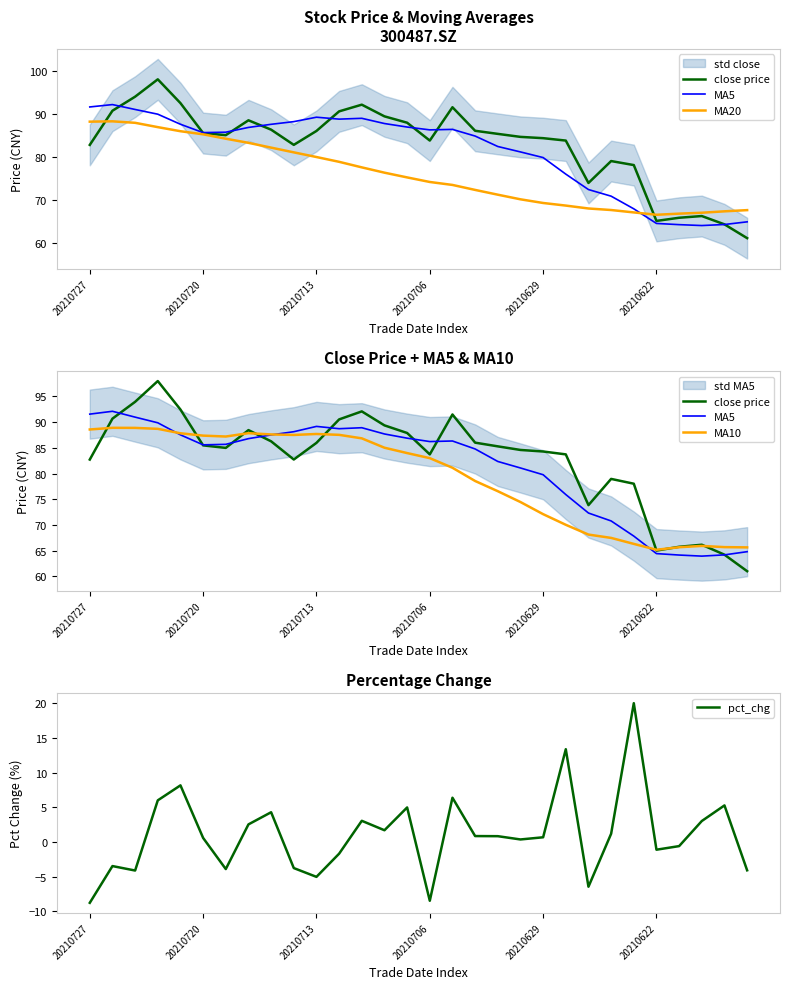

True or false: pct_chg and MA10 intersect in this chart.

False